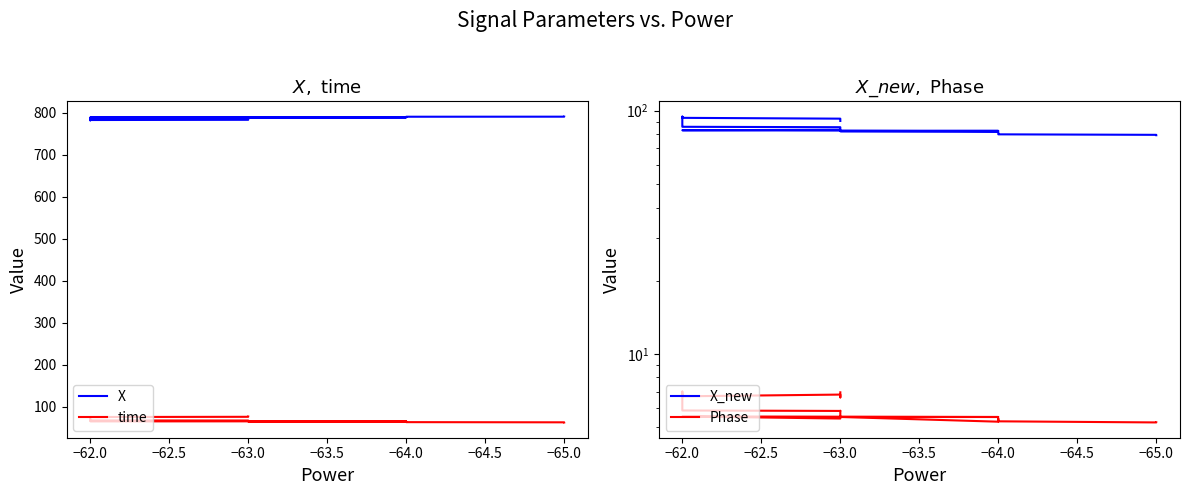

Which series has the largest range (max minus min)?

X_new